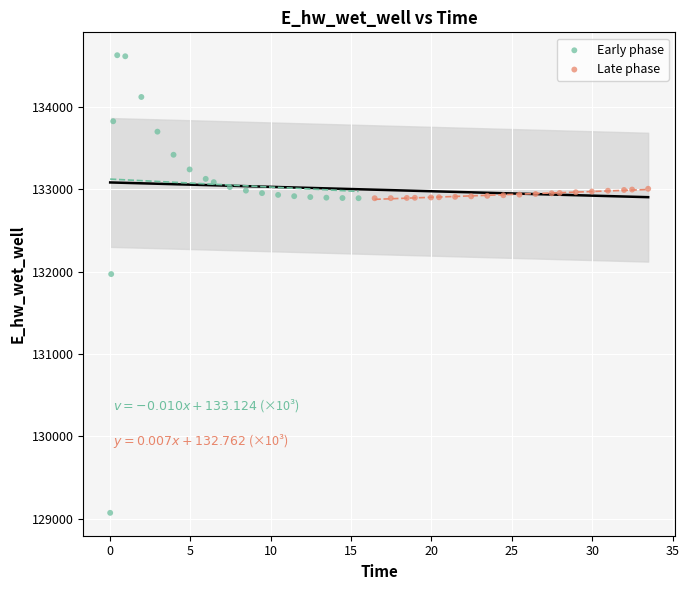

Which series has the widest spread of Y values?

Early phase